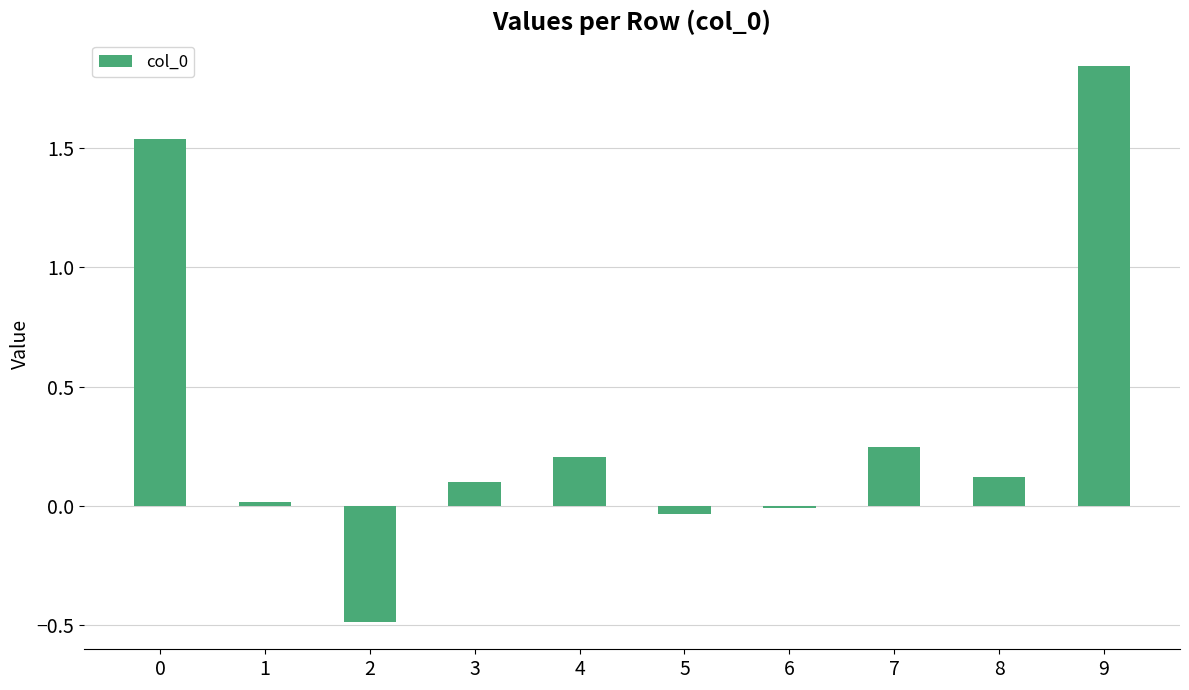

True or false: the data shows 0.2 at 3.

False